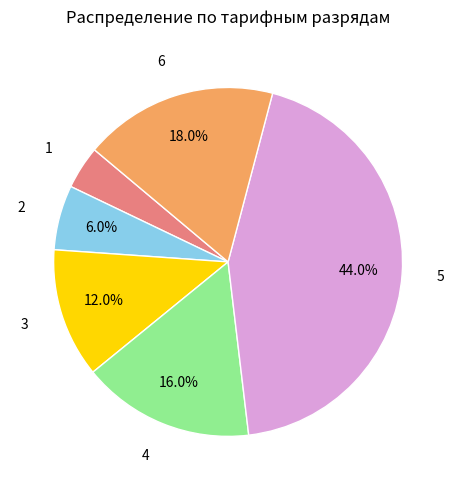

Between 6 and 2, which is larger?

6